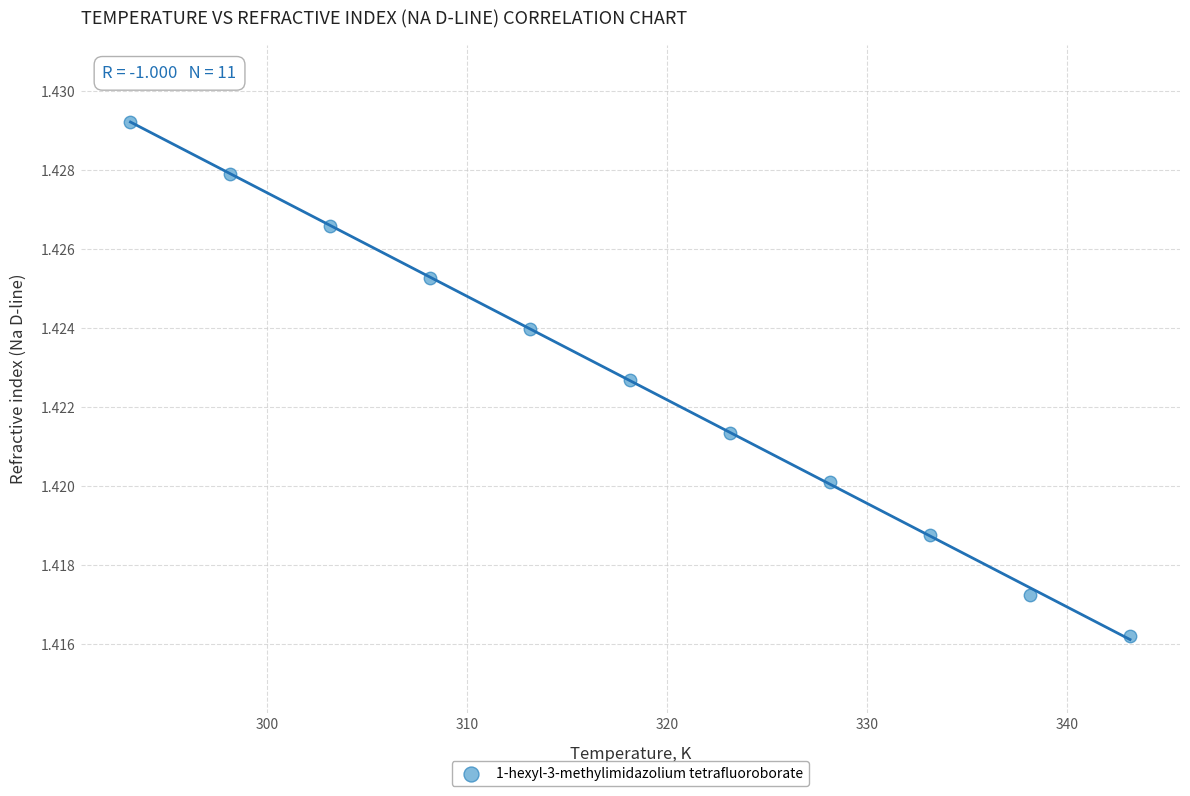

What is the average X value?

318.1